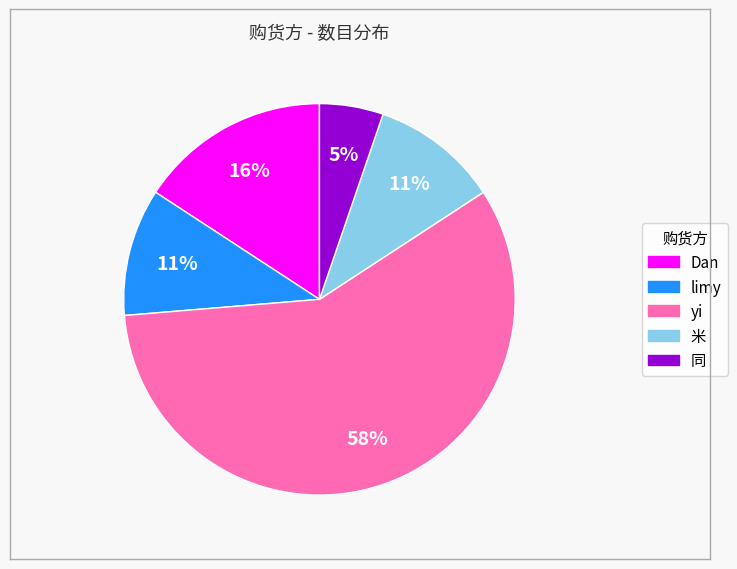

To the nearest percent, what is the average slice percentage?

20%